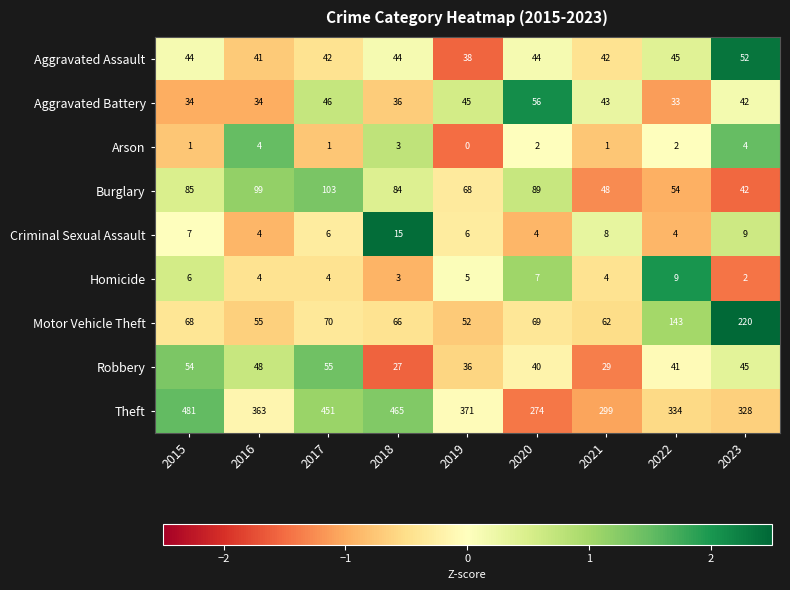

At which category is the sum across all series the highest?

2015